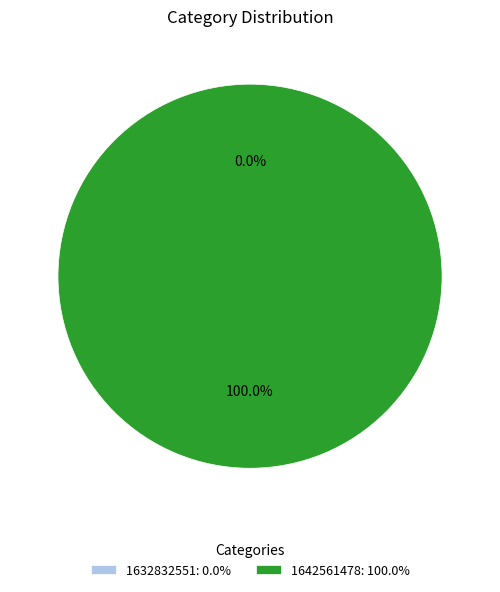

To the nearest percent, what is the difference between the largest and smallest slice percentages?

100%